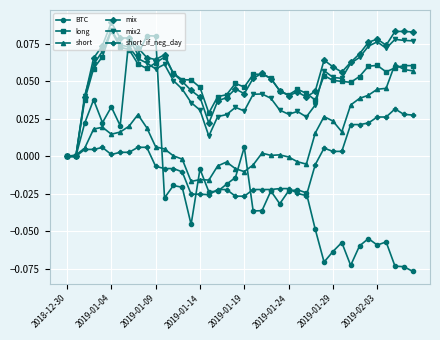

True or false: long has more than 0 interior local peaks.

True